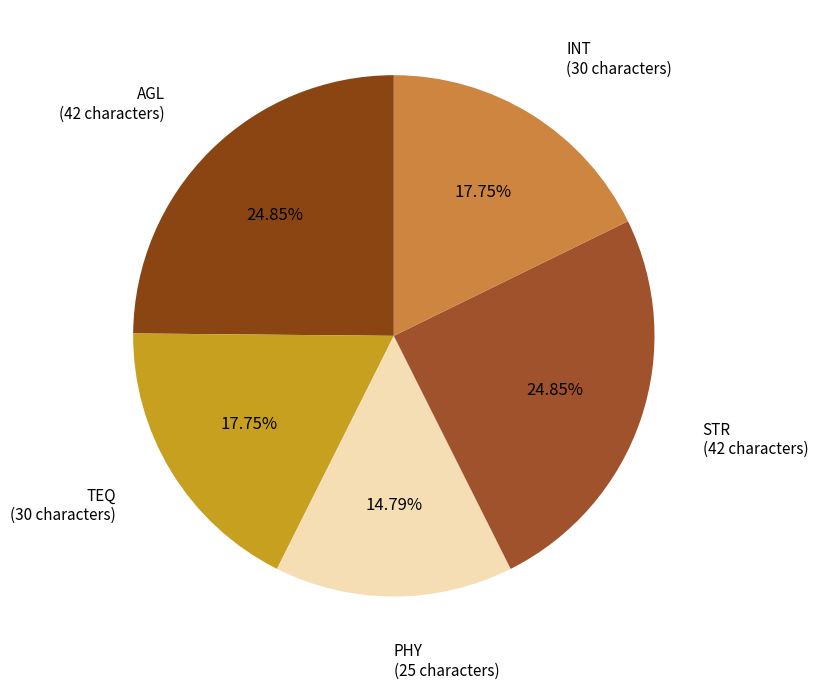

Does any single category account for the majority?

No